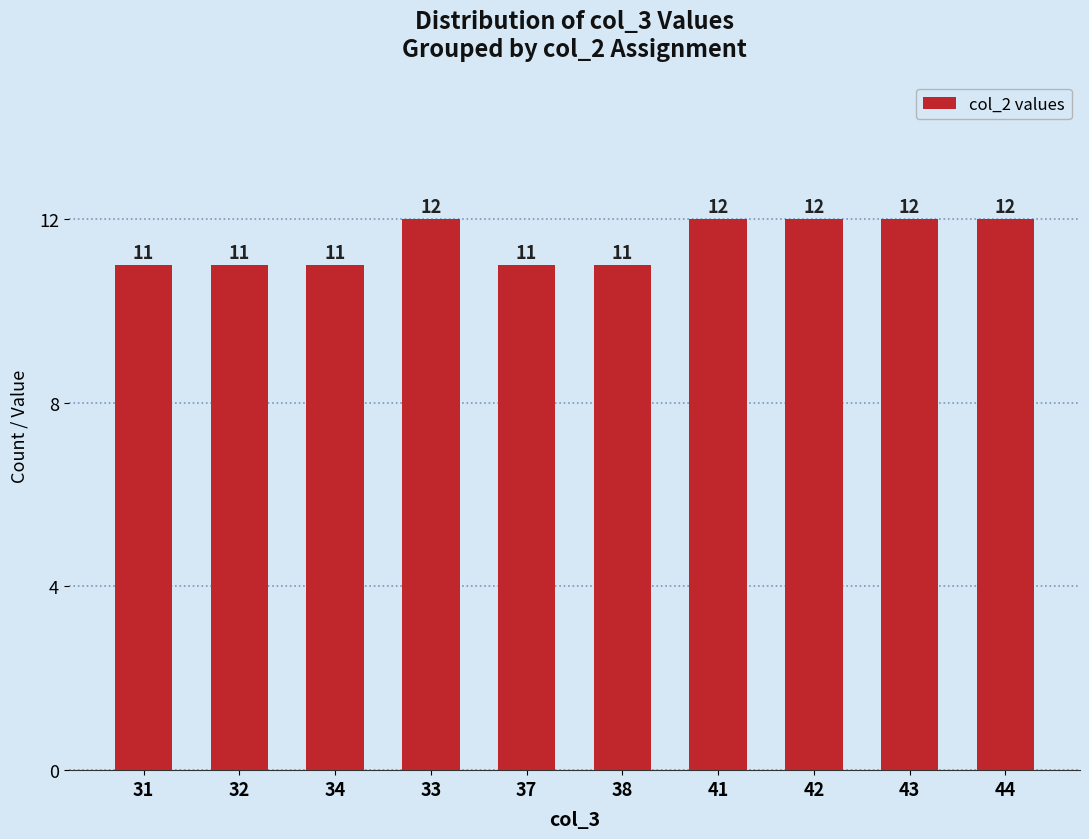

Reading right to left, list all the values displayed in this chart.

12	12	12	12	11	11	12	11	11	11